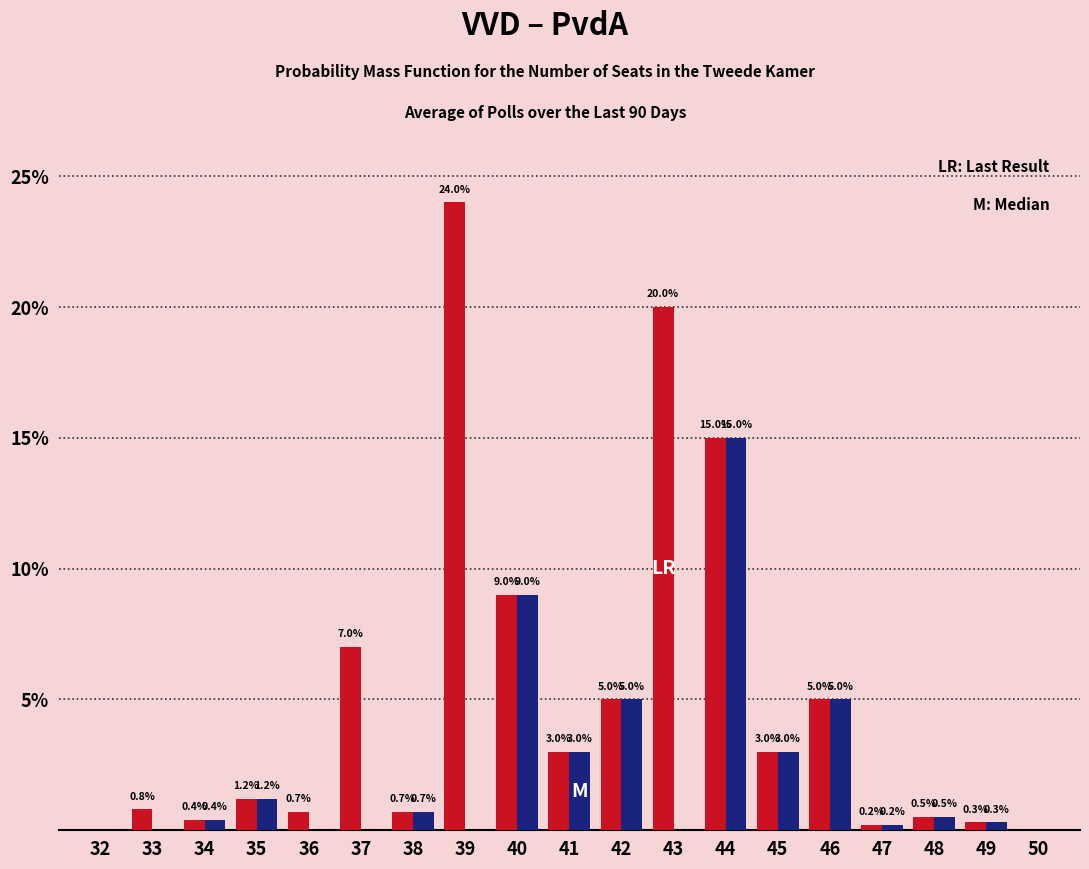

Reading left to right, extract all data points from this chart.

VVD: 32=0.0	33=0.8	34=0.4	35=1.2	36=0.7	37=7.0	38=0.7	39=24.0	40=9.0	41=3.0	42=5.0	43=20.0	44=15.0	45=3.0	46=5.0	47=0.2	48=0.5	49=0.3	50=0.0
PvdA: 32=0.0	33=0.0	34=0.4	35=1.2	36=0.0	37=0.0	38=0.7	39=0.0	40=9.0	41=3.0	42=5.0	43=0.0	44=15.0	45=3.0	46=5.0	47=0.2	48=0.5	49=0.3	50=0.0